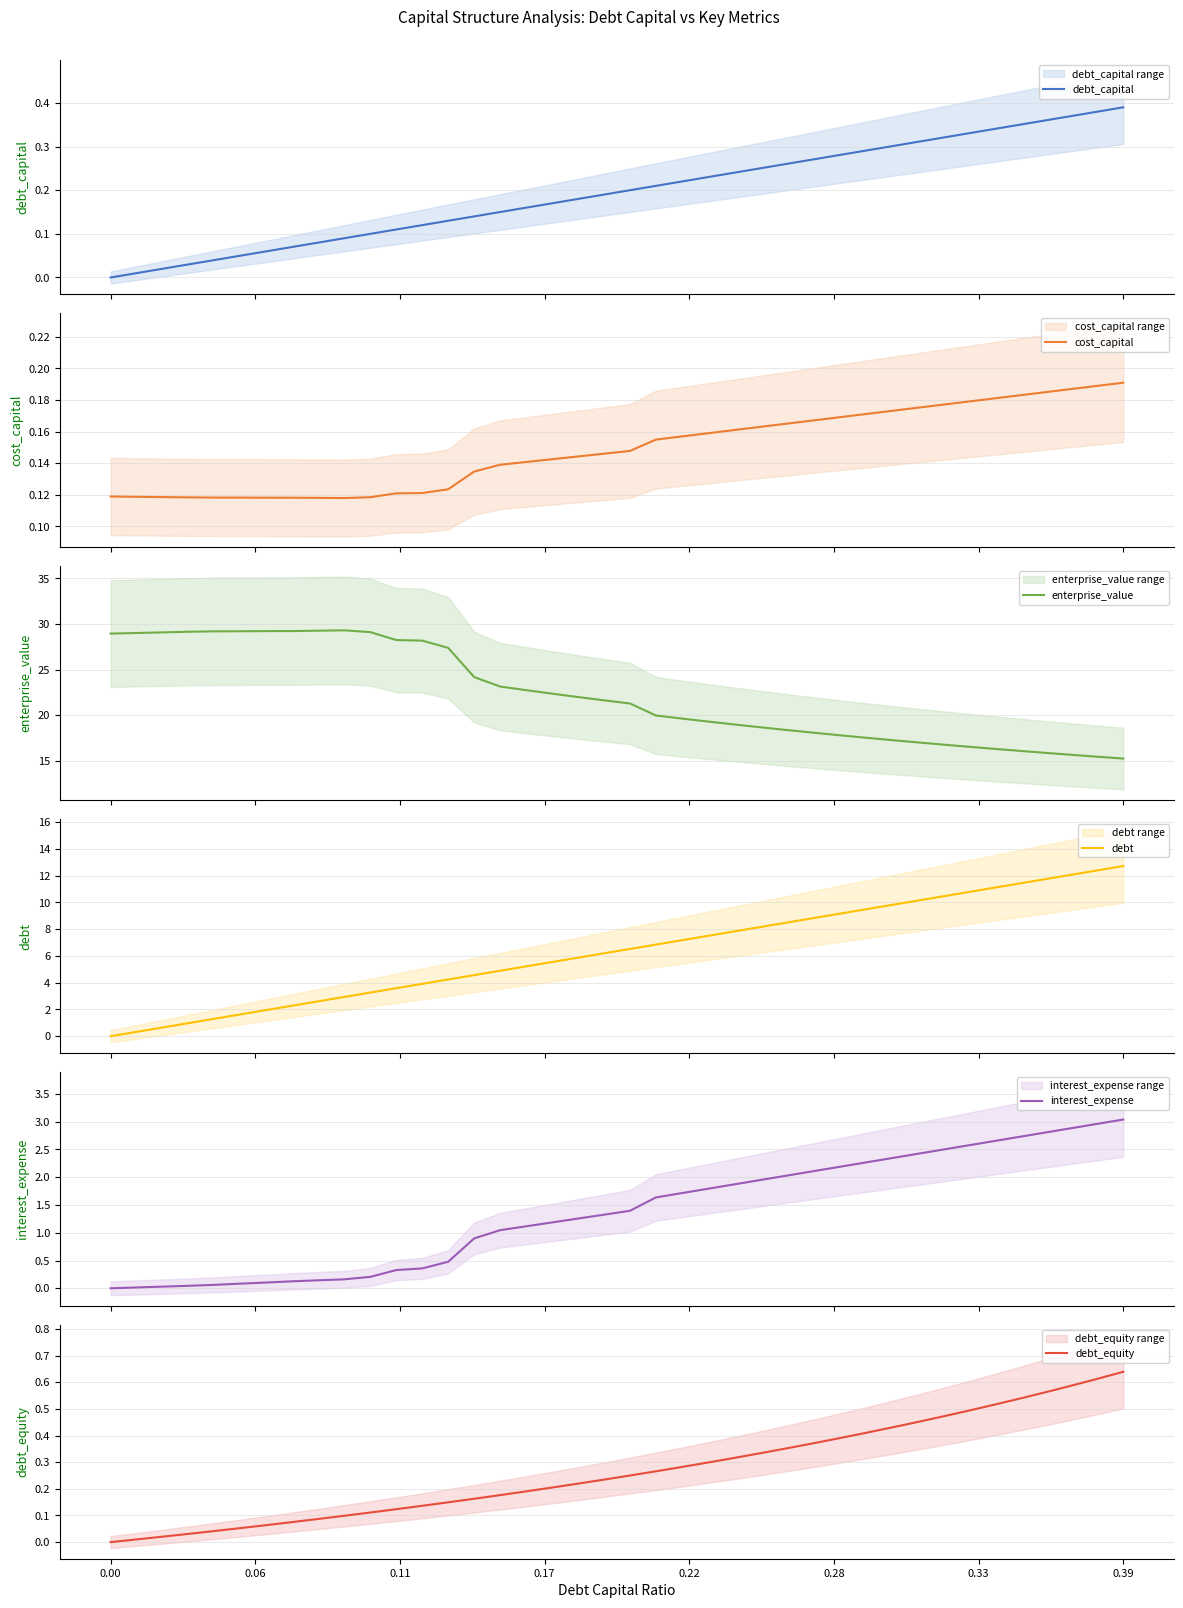

What is the maximum value for enterprise_value?

29.3